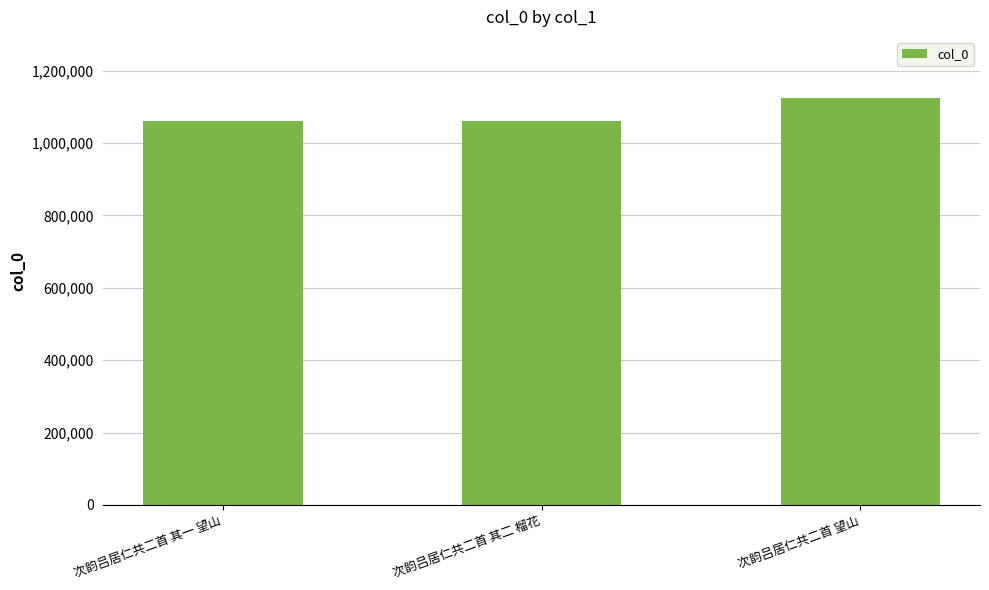

What is the minimum value shown in the chart?

1061167